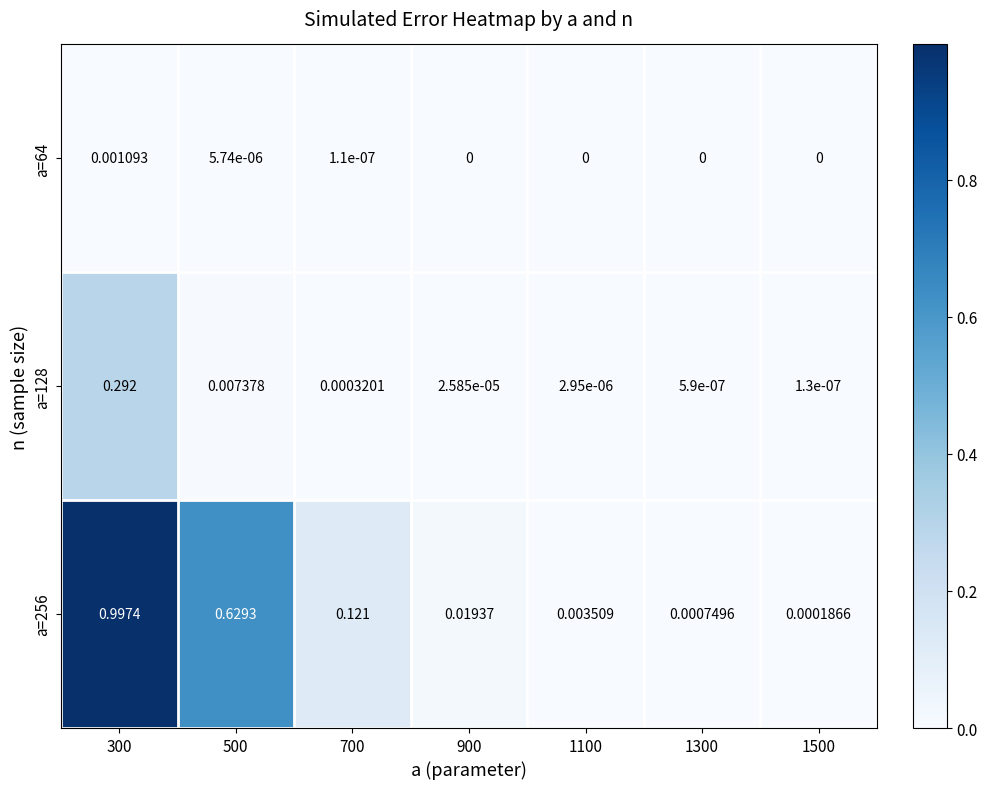

Reading left to right, list all the values displayed in this chart.

a=64: 300=0.0	500=0.0	700=0.0	900=0.0	1100=0.0	1300=0.0	1500=0.0
a=128: 300=0.3	500=0.0	700=0.0	900=0.0	1100=0.0	1300=0.0	1500=0.0
a=256: 300=1.0	500=0.6	700=0.1	900=0.0	1100=0.0	1300=0.0	1500=0.0